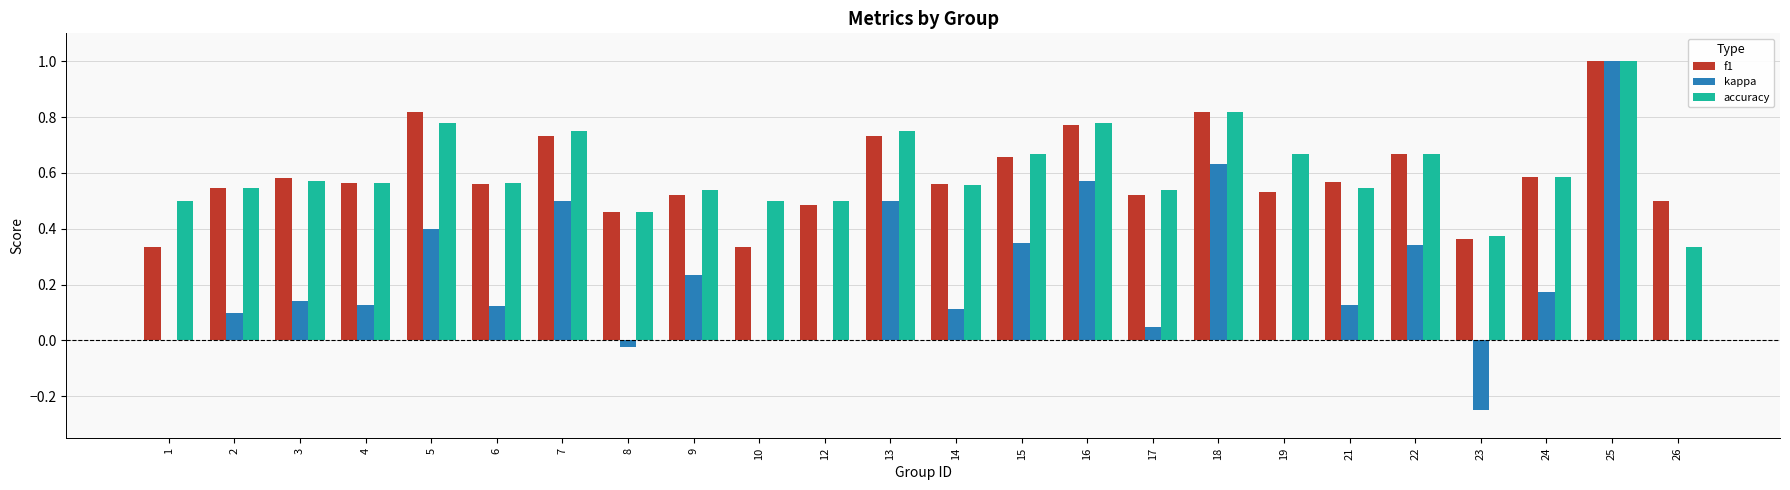

Is it true that f1 equals 1.1 at 22?

False